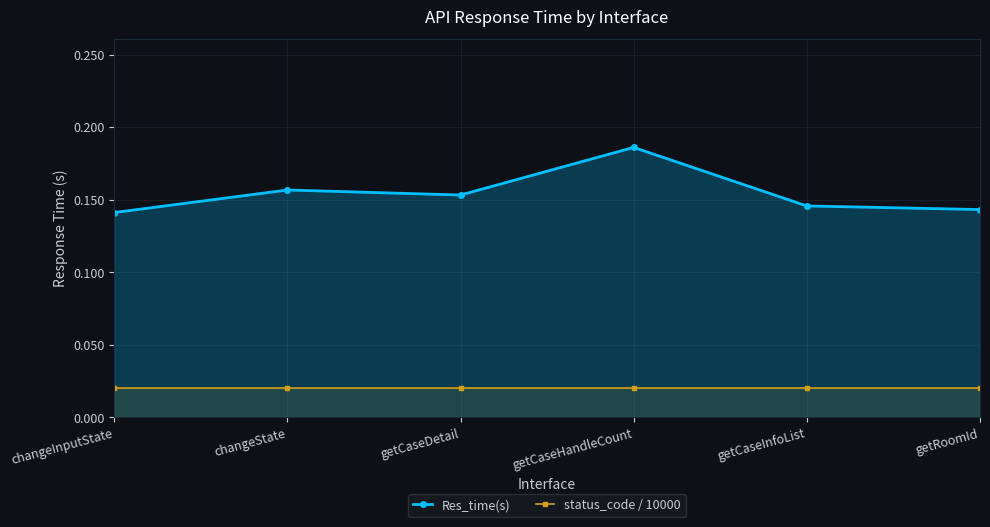

Does the chart have visible grid lines?

Yes